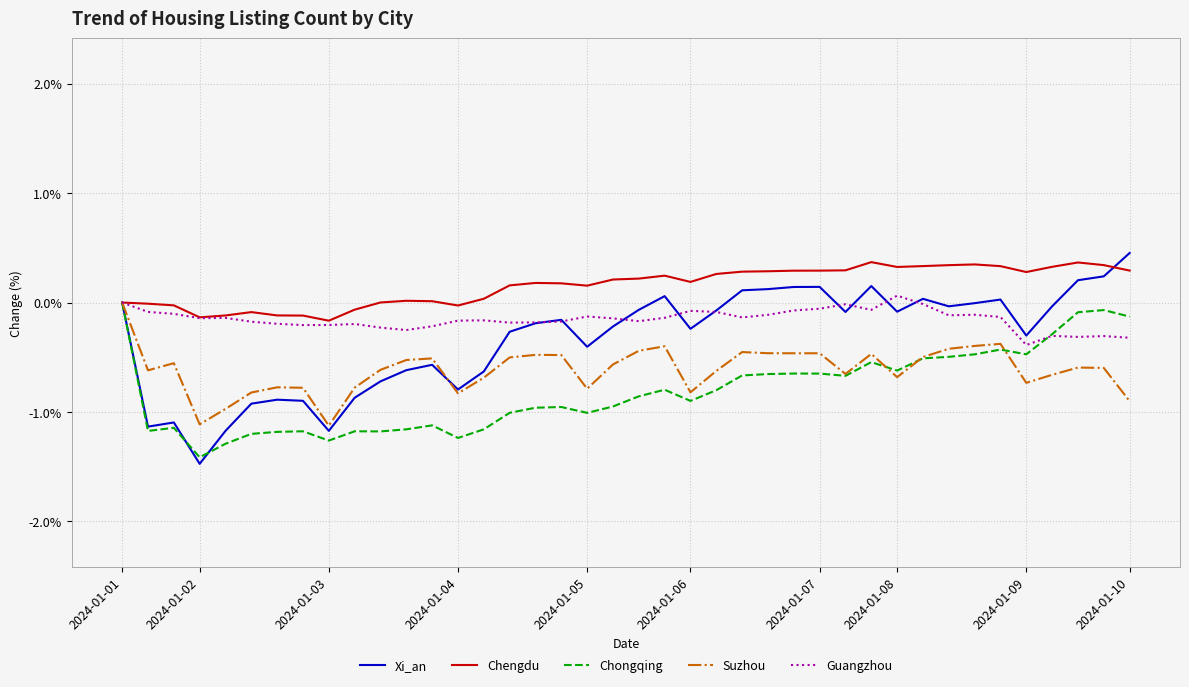

Which series has the widest spread of values?

Xi_an